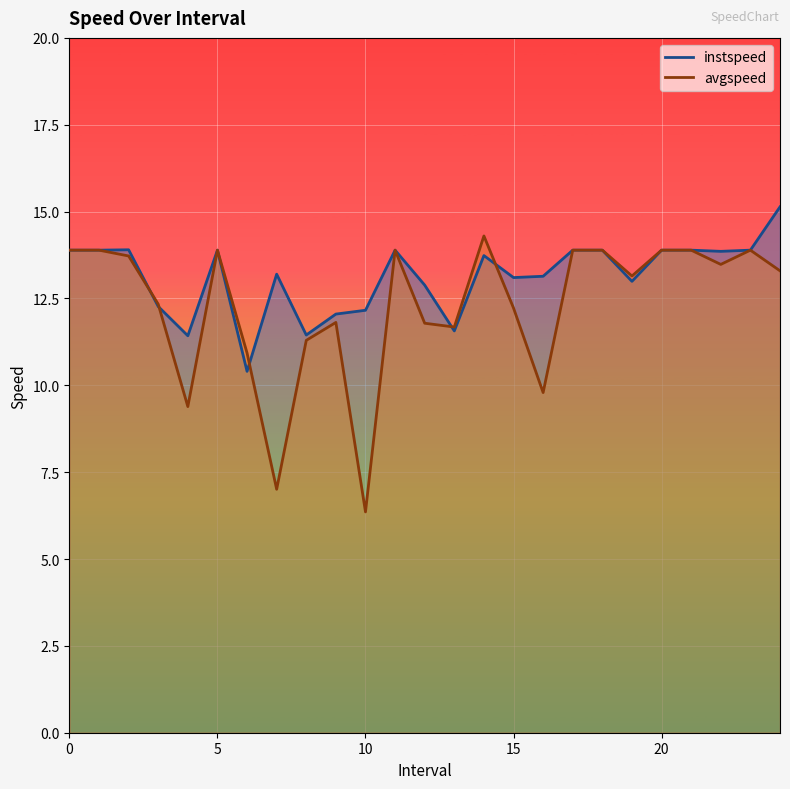

Reading right to left, transcribe all the data shown in this chart.

instspeed: 15.1	13.9	13.9	13.9	13.9	13.0	13.9	13.9	13.1	13.1	13.7	11.6	12.9	13.9	12.2	12.1	11.4	13.2	10.4	13.9	11.4	12.3	13.9	13.9	13.9
avgspeed: 13.3	13.9	13.5	13.9	13.9	13.1	13.9	13.9	9.8	12.2	14.3	11.7	11.8	13.9	6.4	11.8	11.3	7.0	10.9	13.9	9.4	12.3	13.7	13.9	13.9